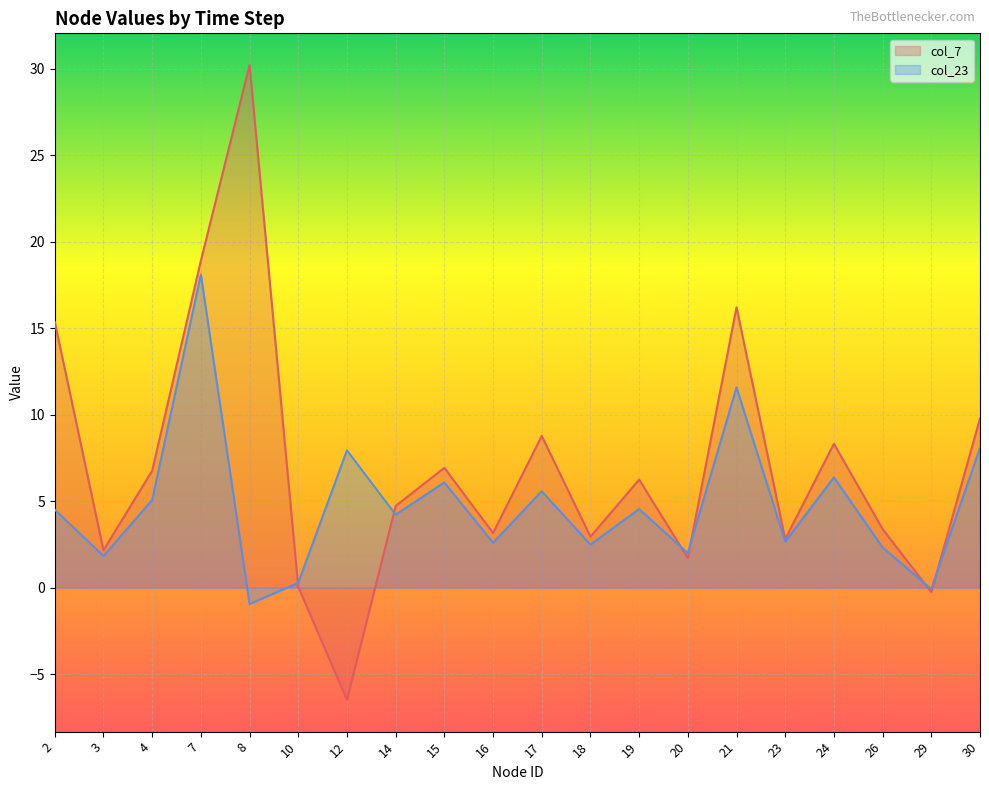

List the series in order of their overall mean, lowest first.

col_23, col_7